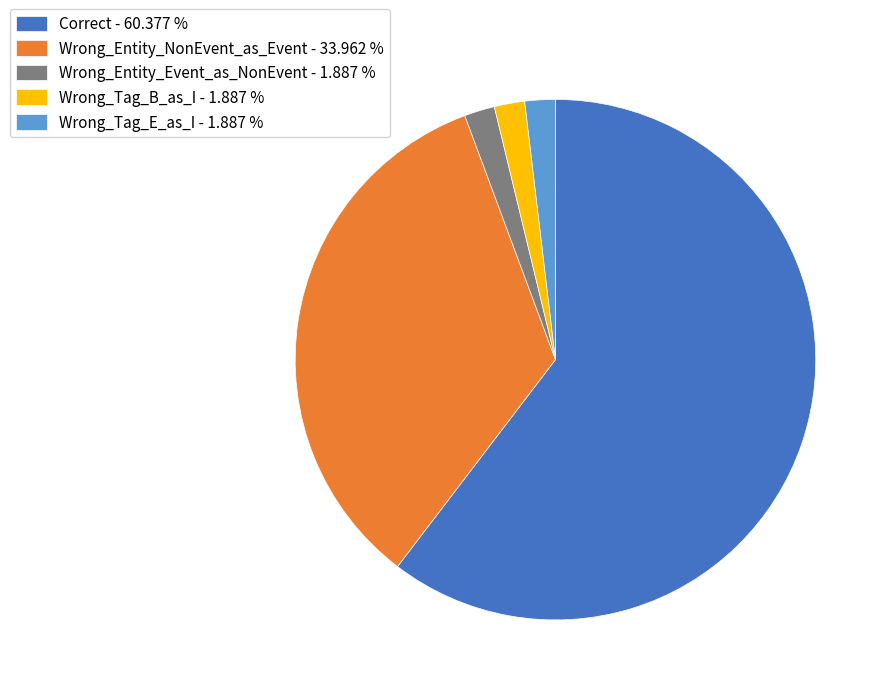

Is there a majority slice in this chart?

Yes